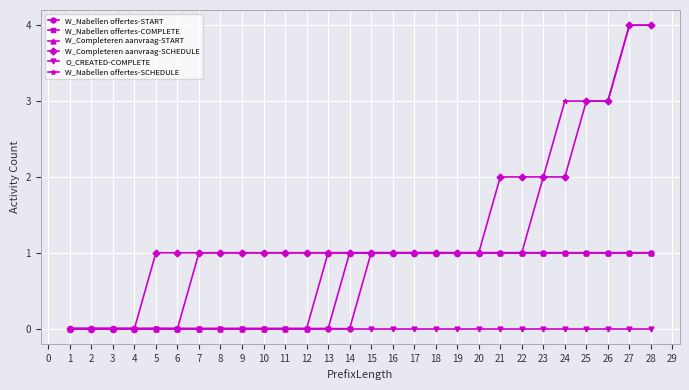

What is the value of the W_Completeren aanvraag-START point at the 25th from the left?

1